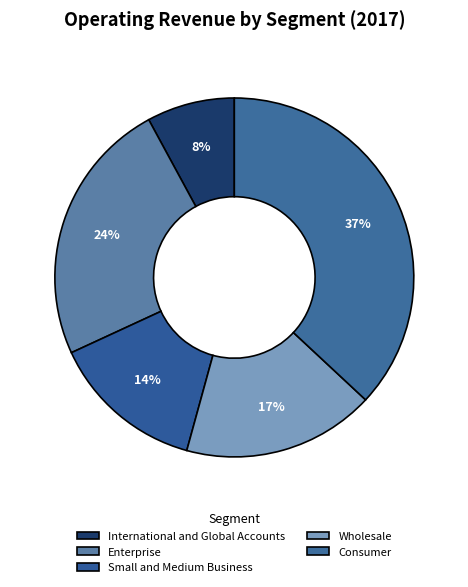

Which category has the smallest portion of the pie?

International and Global Accounts